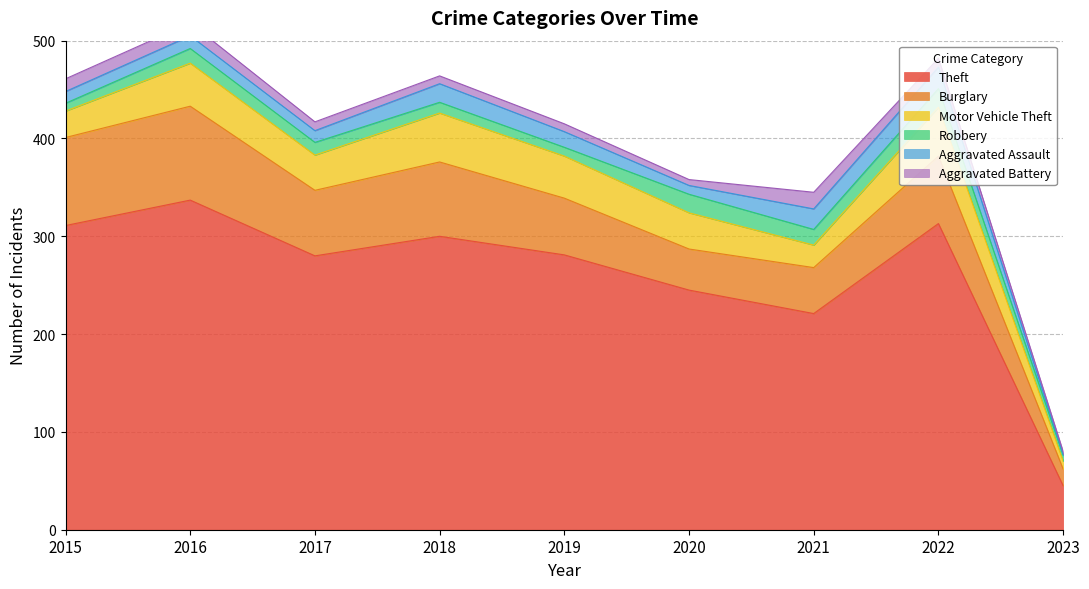

At which category does Aggravated Battery reach its first local valley?

2020